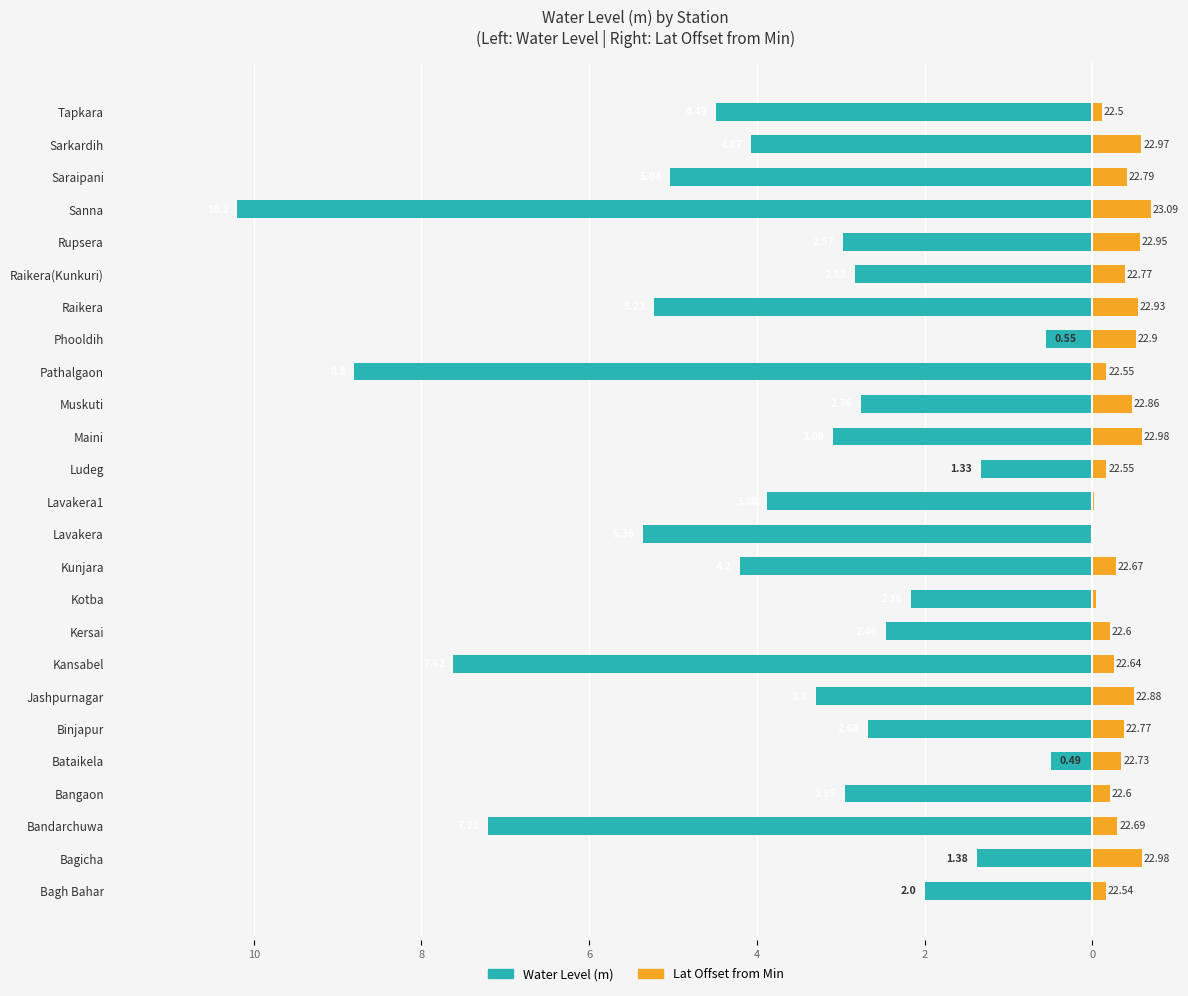

Read the Lat Offset from Min value at Sarkardih.

0.6